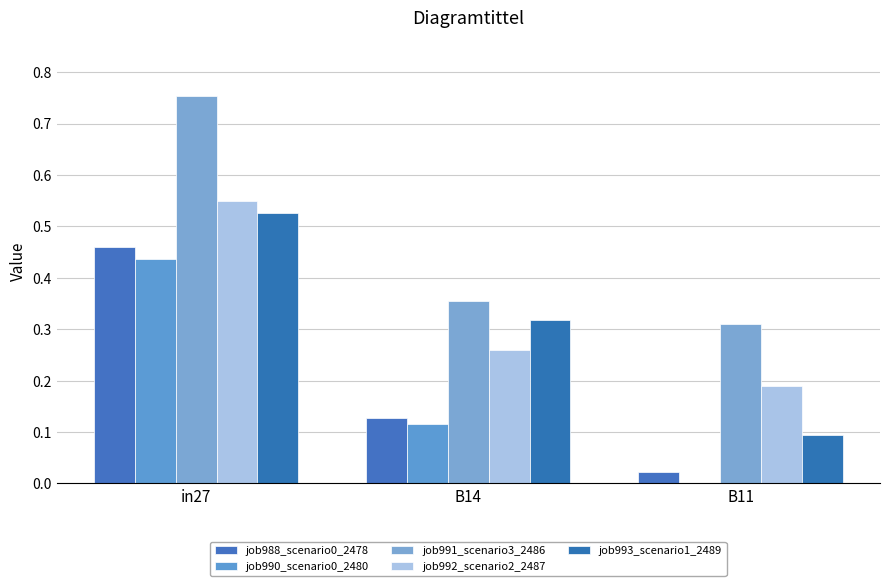

List the labels in order of job990_scenario0_2480 value, smallest first.

B11, B14, in27